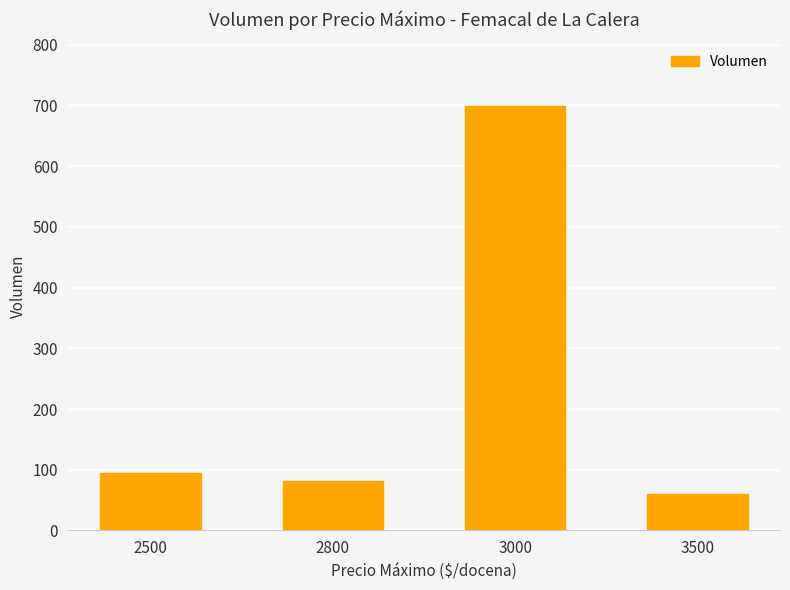

At which label is the value closest to 379?

2500